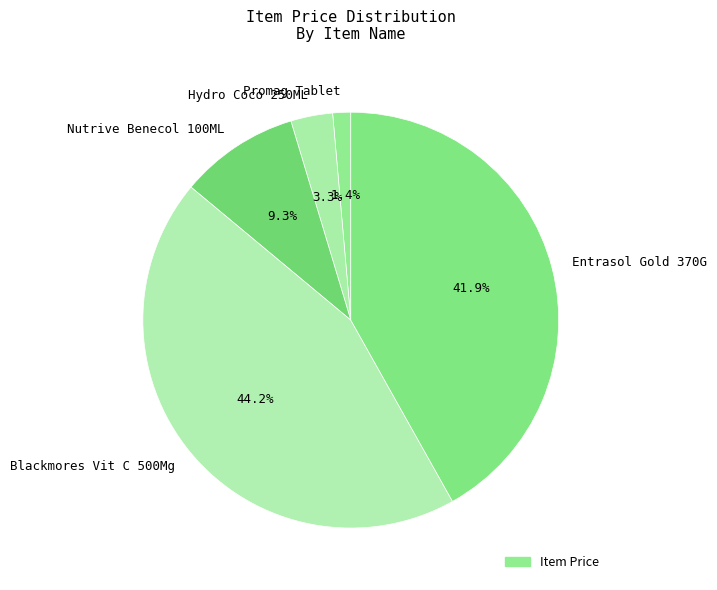

To the nearest percent, what is the average slice percentage?

20%